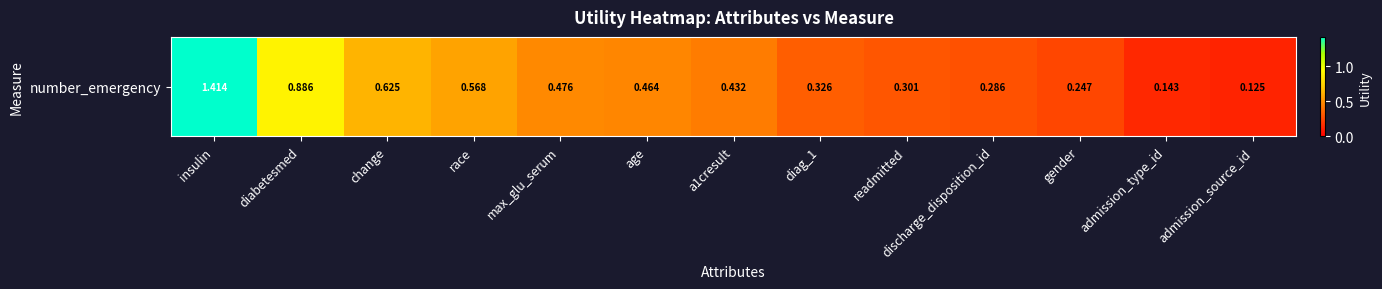

What is the change in value from race to diag_1?

-0.2